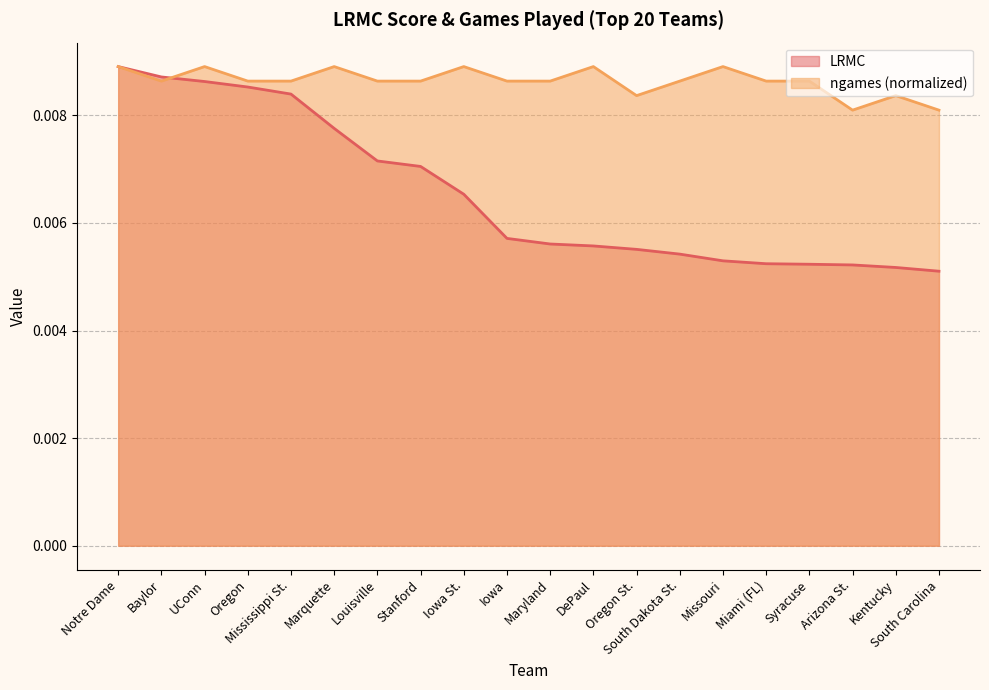

Between Marquette and Kentucky, which is larger?

Marquette